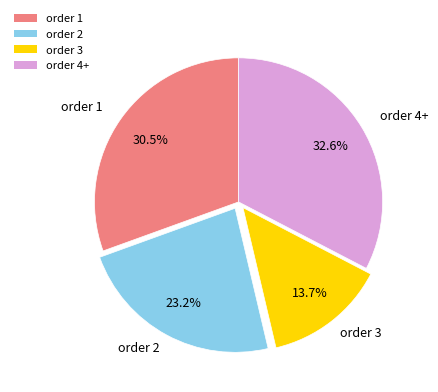

Rank the categories by value from highest to lowest.

order 4+, order 1, order 2, order 3